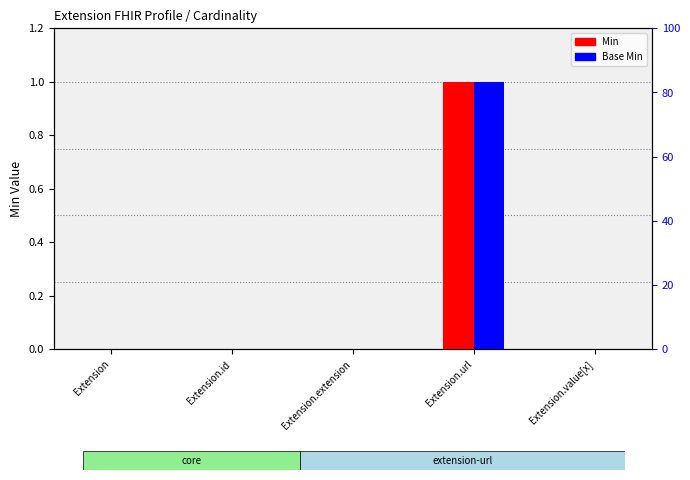

What is the label of the 4th bar from the right?

Extension.id